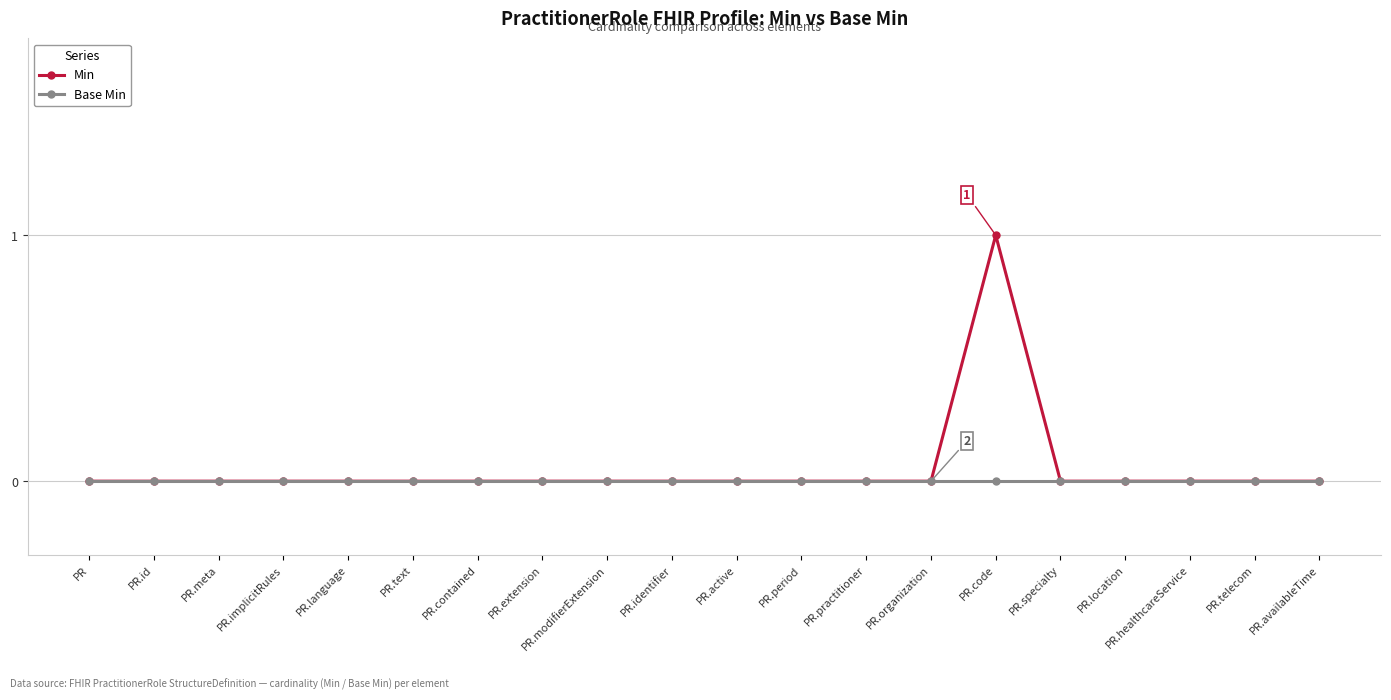

How many lines are shown in the chart?

2